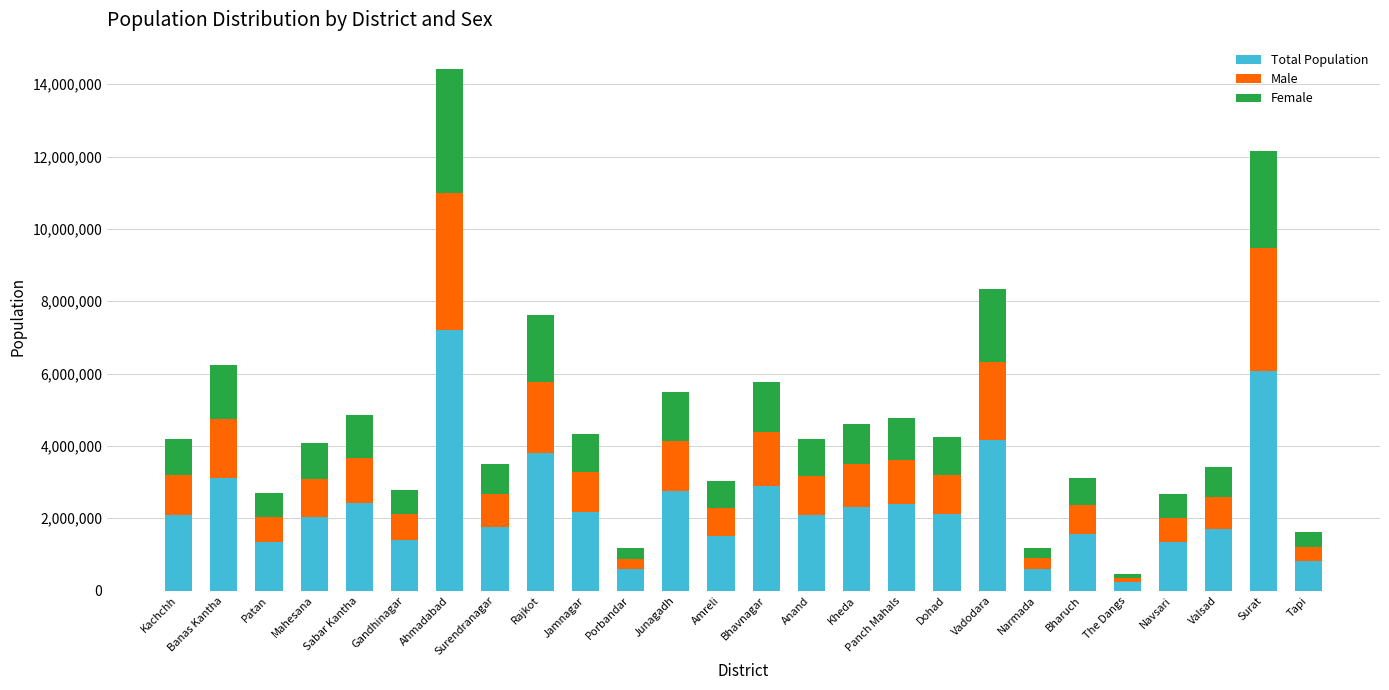

How many data points does each series have?

26